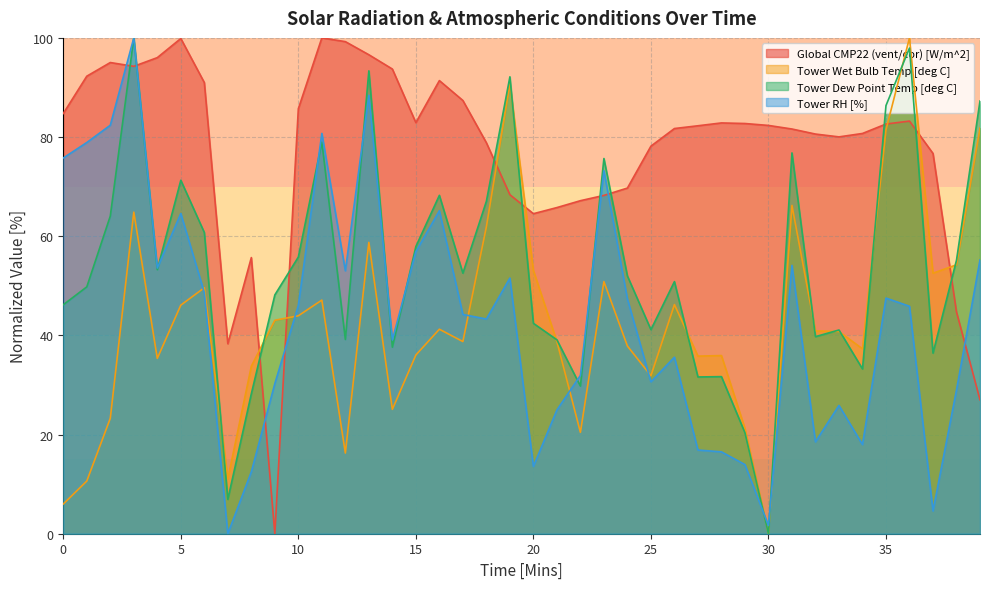

List the series in order of their peak value, highest first.

Global CMP22 (vent/cor) [W/m^2], Tower Wet Bulb Temp [deg C], Tower Dew Point Temp [deg C], Tower RH [%]